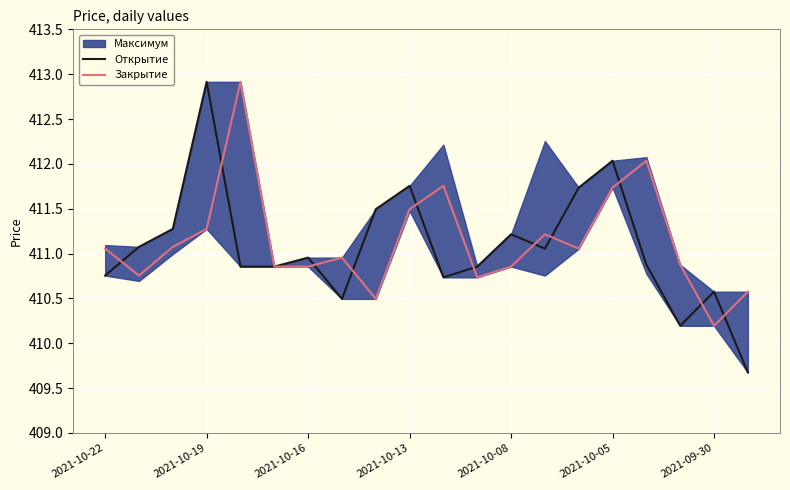

The value of Закрытие at 14 is 640.6. True or false?

False